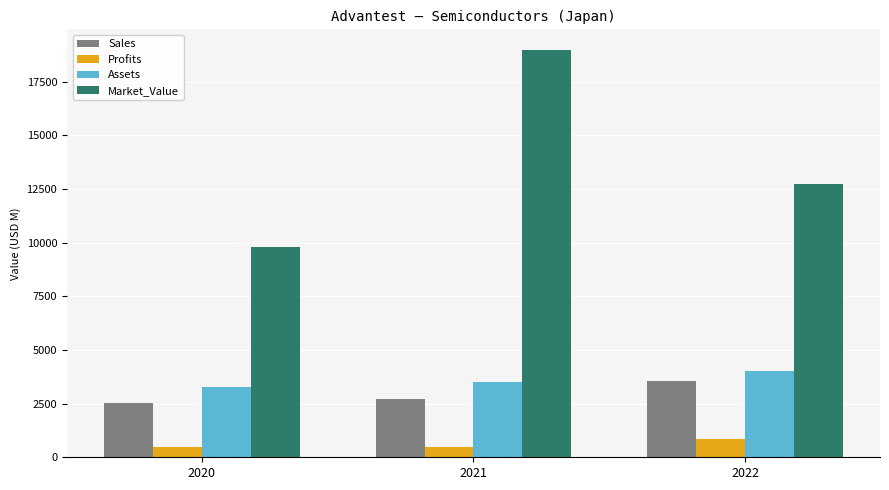

What is the value of the Profits bar at the 3rd from the left?

857.0